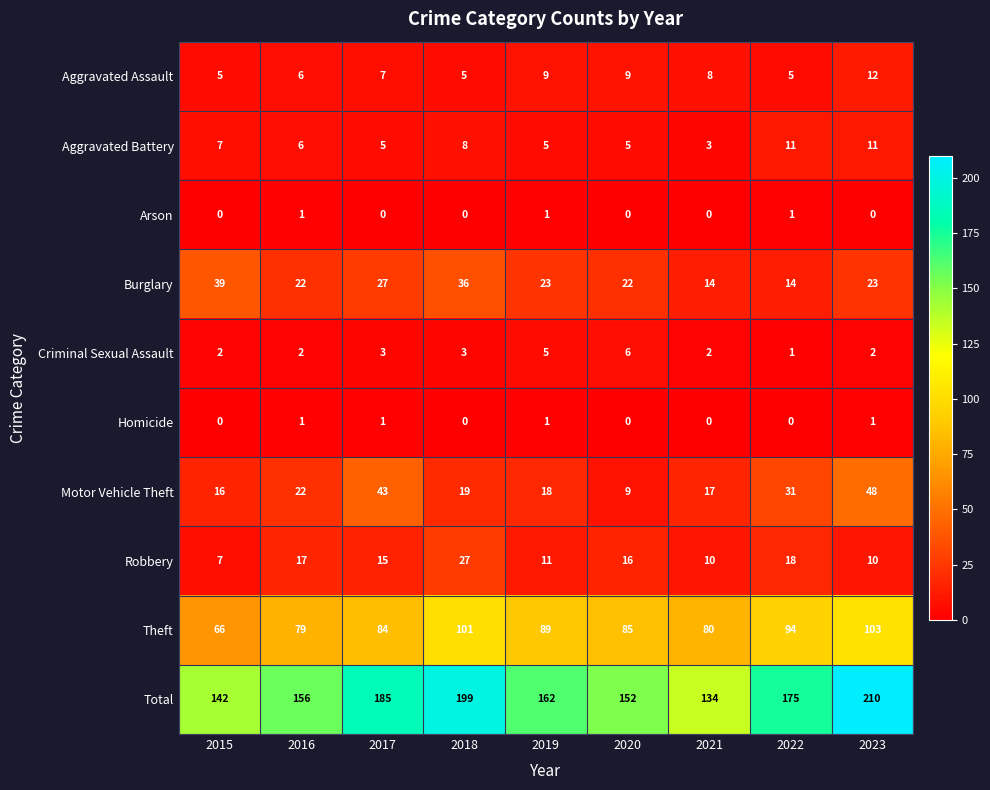

Which series has the largest total across all categories?

Total